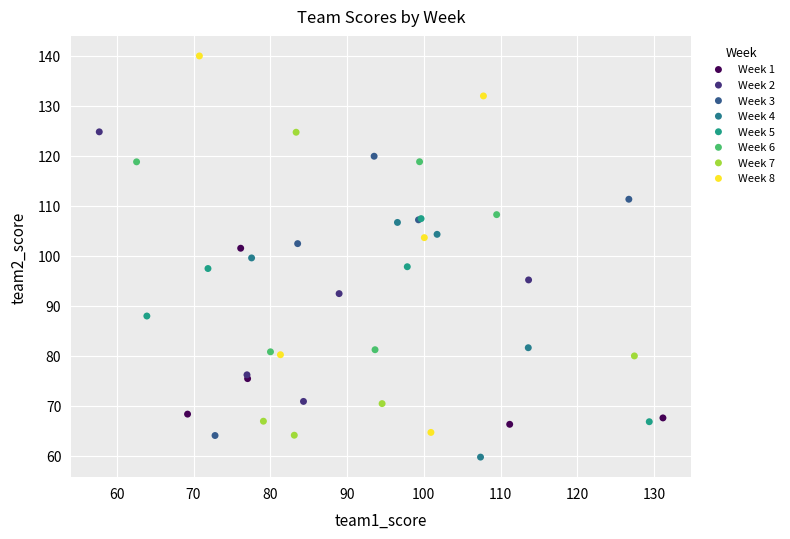

Which series has the widest spread of Y values?

Week 8